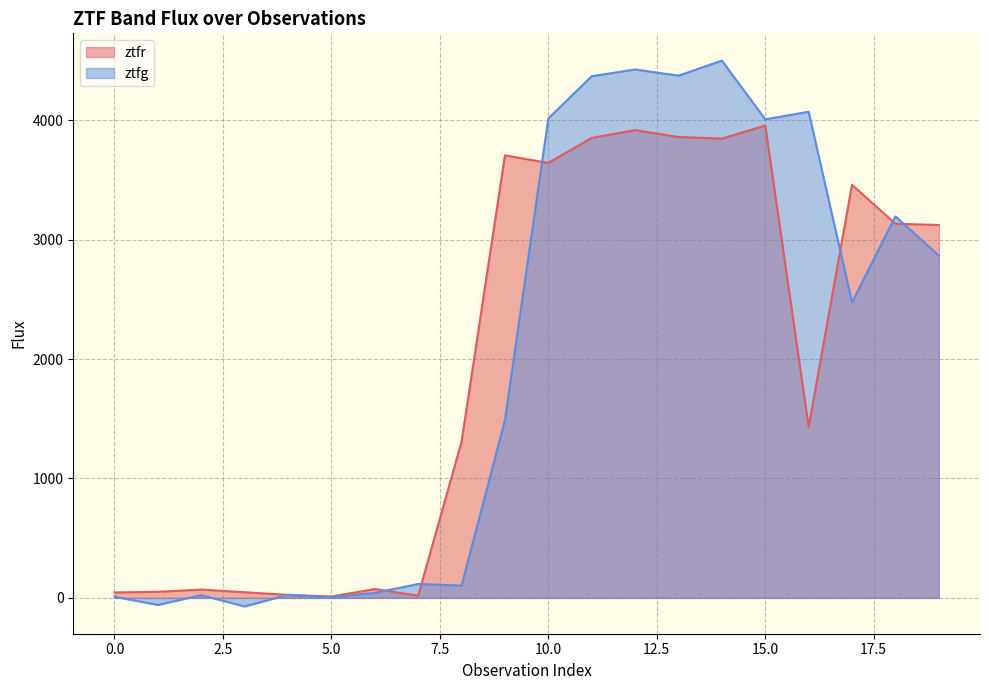

Reading right to left, what are all the values shown in this chart?

ztfr: 19=3122.8	18=3133.4	17=3458.9	16=1431.5	15=3955.0	14=3846.2	13=3859.4	12=3917.1	11=3852.2	10=3642.3	9=3705.7	8=1309.0	7=18.5	6=74.1	5=11.6	4=24.9	3=47.1	2=69.4	1=51.2	0=45.5
ztfg: 19=2867.1	18=3195.0	17=2474.3	16=4070.7	15=4007.6	14=4499.1	13=4373.0	12=4424.9	11=4368.6	10=4015.1	9=1488.7	8=103.0	7=116.1	6=42.1	5=4.5	4=26.0	3=-71.6	2=23.0	1=-58.6	0=9.5